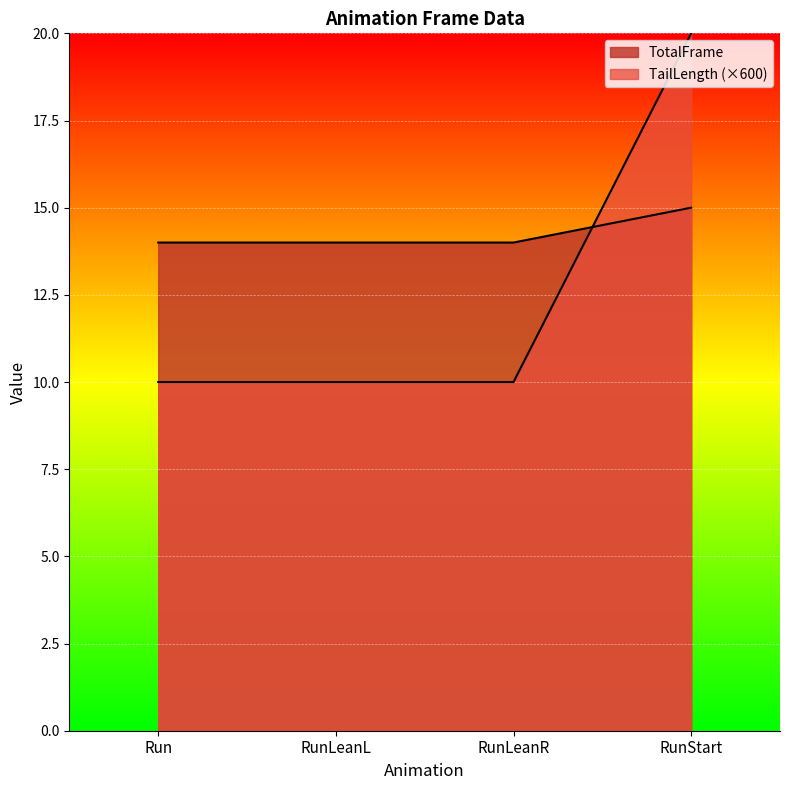

What position from the left is RunStart?

4